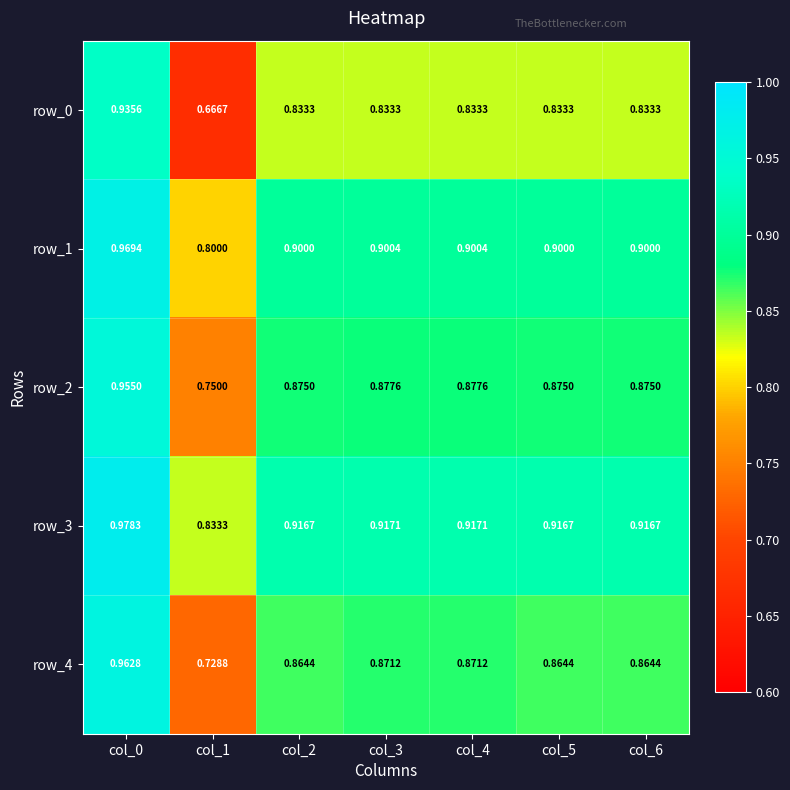

Is the value of row_3 at col_2 greater than the value of row_0 at col_0?

No